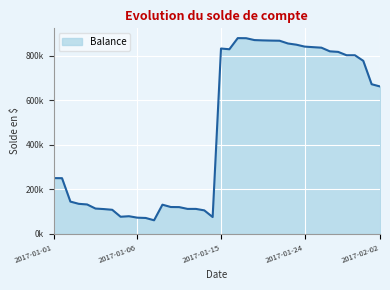

Is this an area chart (filled region under the line)?

Yes